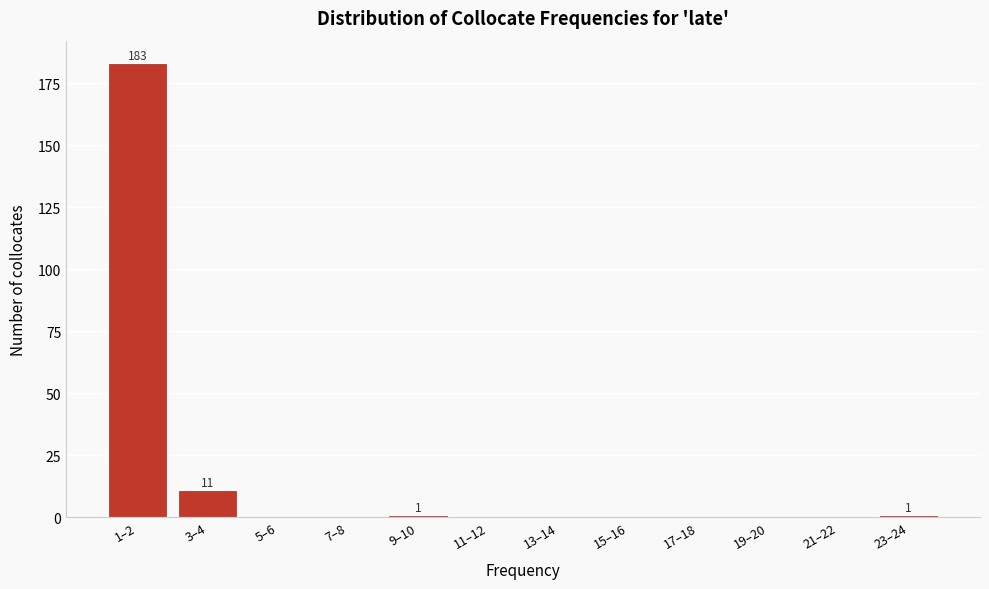

Reading left to right, what are all the values shown in this chart?

1–2=183	3–4=11	5–6=0	7–8=0	9–10=1	11–12=0	13–14=0	15–16=0	17–18=0	19–20=0	21–22=0	23–24=1